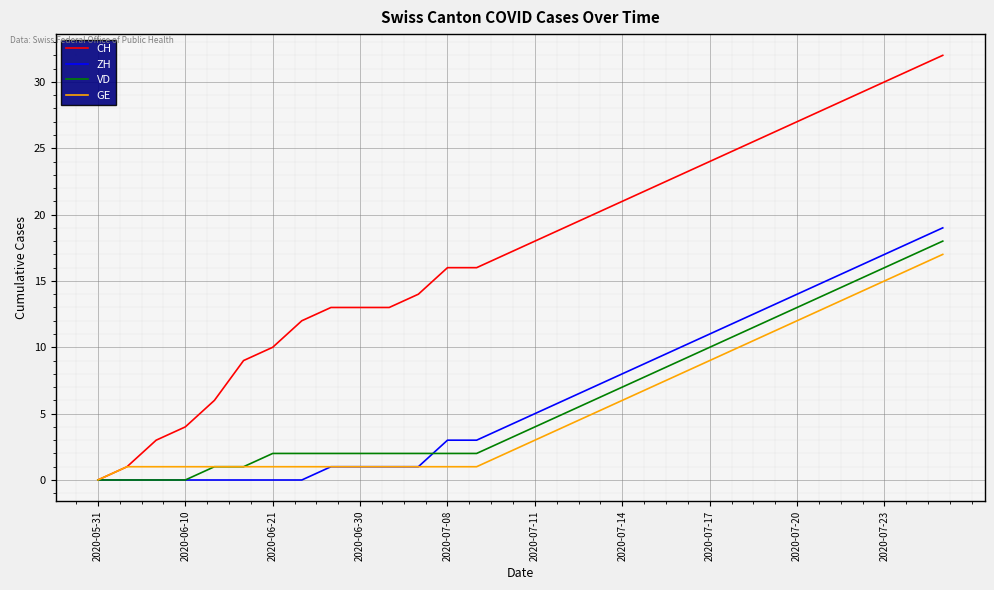

How many distinct data groups are displayed?

4